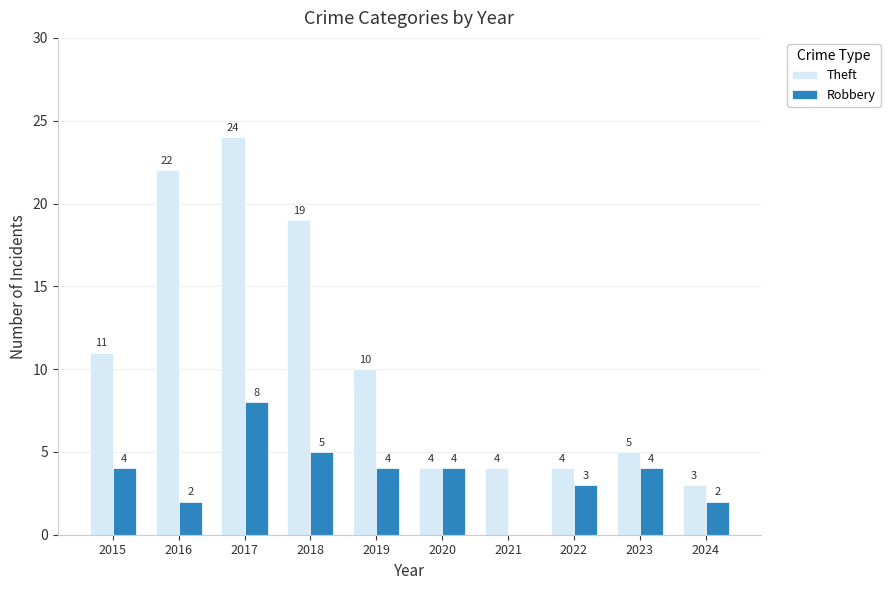

At which label does Theft reach its peak?

2017